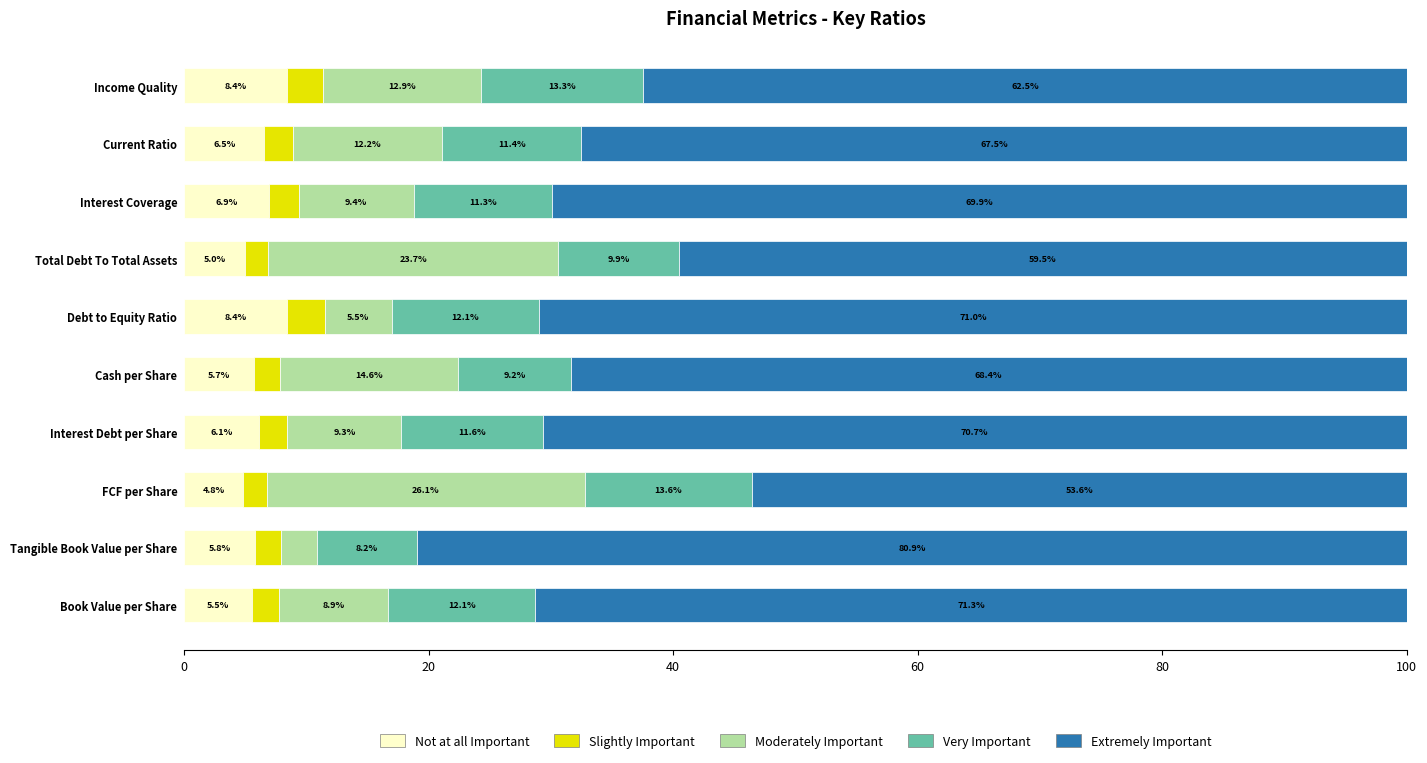

What is the average value of the Not at all Important series?

6.3